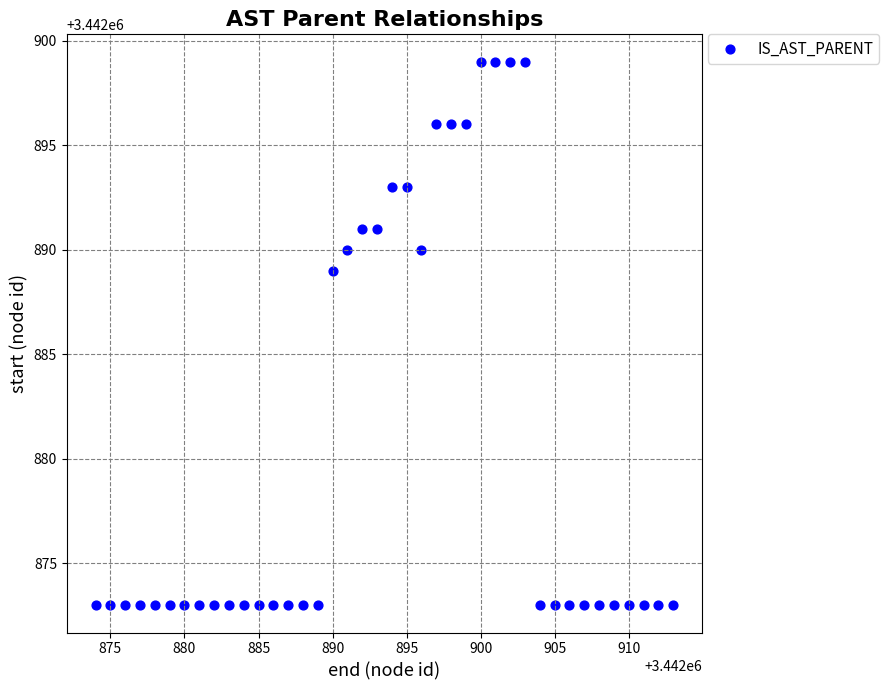

What is the range of X values (max minus min)?

39